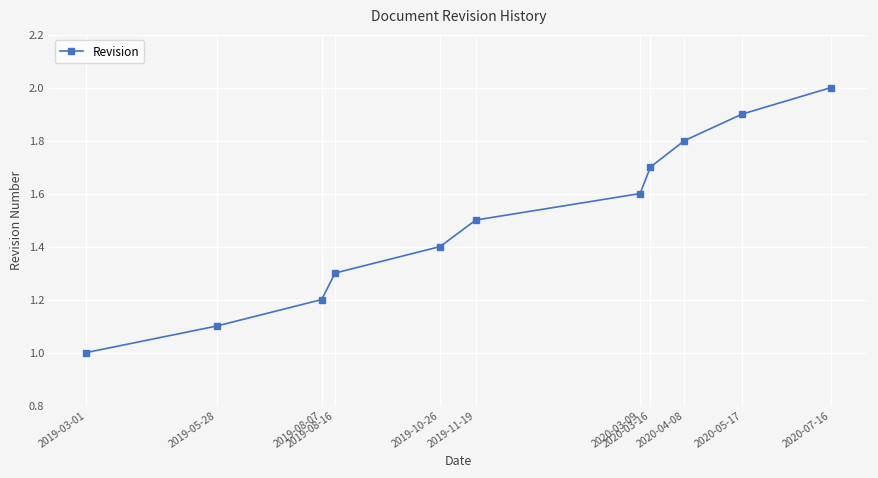

What is the maximum value shown in the chart?

2.0